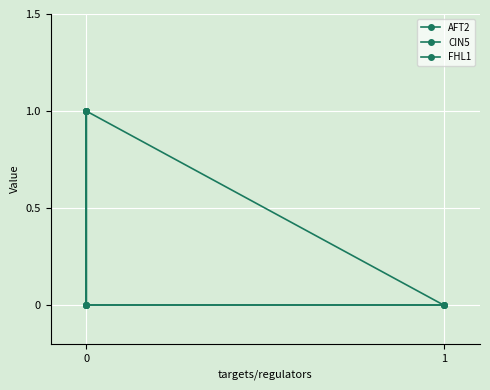

Which series ends up on top after the final intersection of CIN5 and AFT2?

CIN5